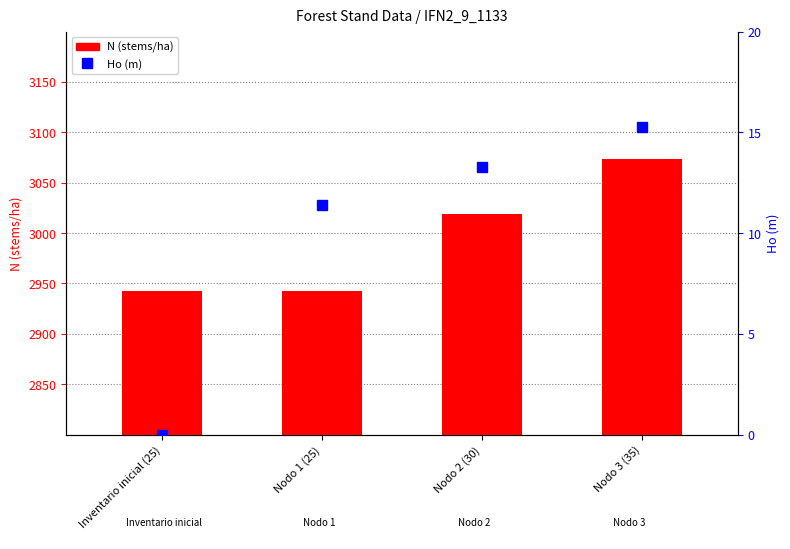

What is the label of the 3rd bar from the right?

Nodo 1 (25)